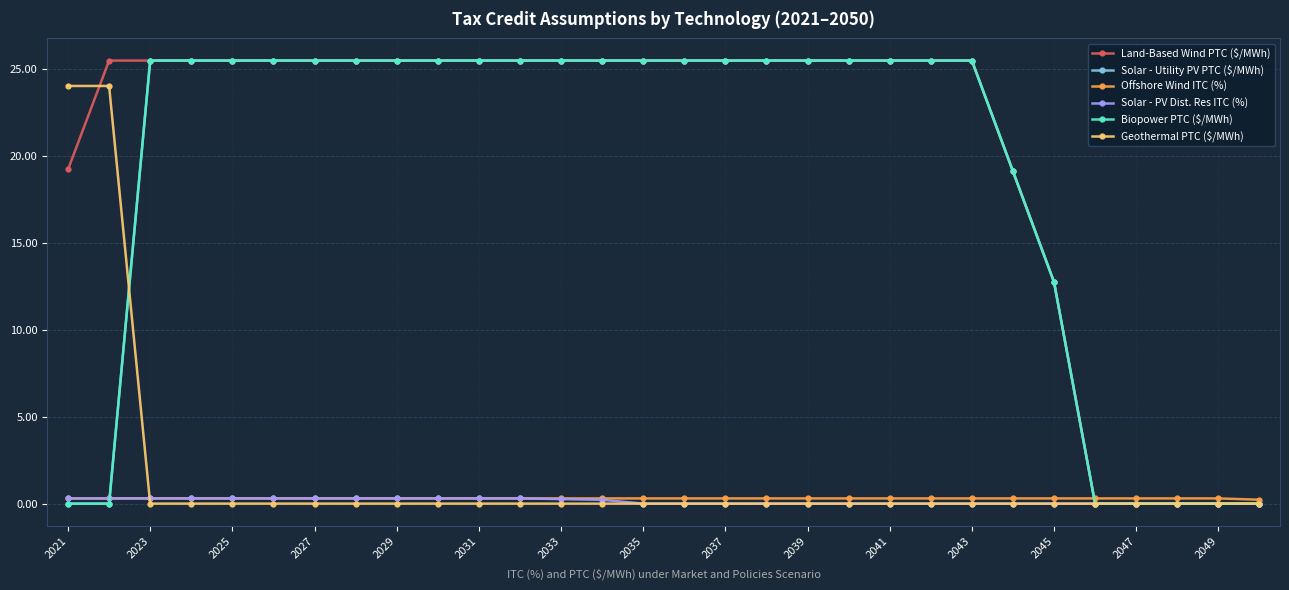

Does the chart have visible grid lines?

Yes